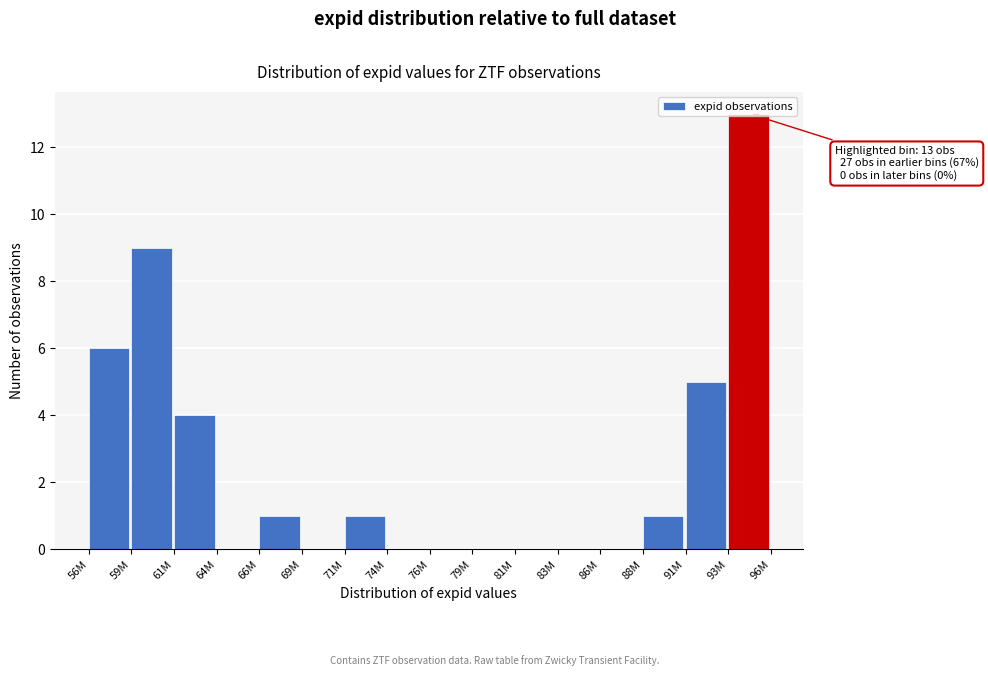

What is the greatest value displayed?

13